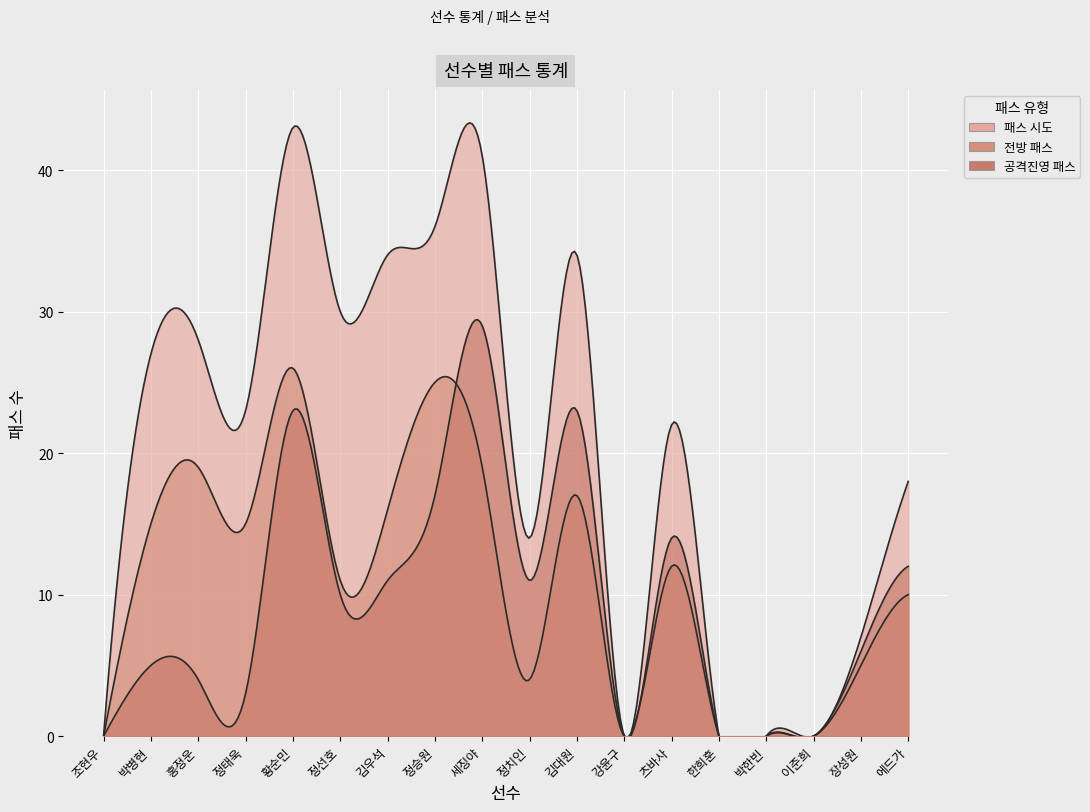

Reading left to right, list all the values displayed in this chart.

패스 시도: 조현우=0	박병현=27	홍정운=28	정태욱=23	황순민=43	정선호=30	김우석=34	정승원=36	세징야=41	정치인=14	김대원=34	강윤구=0	츠바사=22	한희훈=0	박한빈=0	이준희=0	장성원=7	에드가=18
전방 패스: 조현우=0	박병현=15	홍정운=19	정태욱=15	황순민=26	정선호=11	김우석=16	정승원=25	세징야=19	정치인=4	김대원=17	강윤구=0	츠바사=12	한희훈=0	박한빈=0	이준희=0	장성원=5	에드가=10
공격진영 패스: 조현우=0	박병현=5	홍정운=4	정태욱=3	황순민=23	정선호=10	김우석=11	정승원=17	세징야=29	정치인=11	김대원=23	강윤구=0	츠바사=14	한희훈=0	박한빈=0	이준희=0	장성원=6	에드가=12